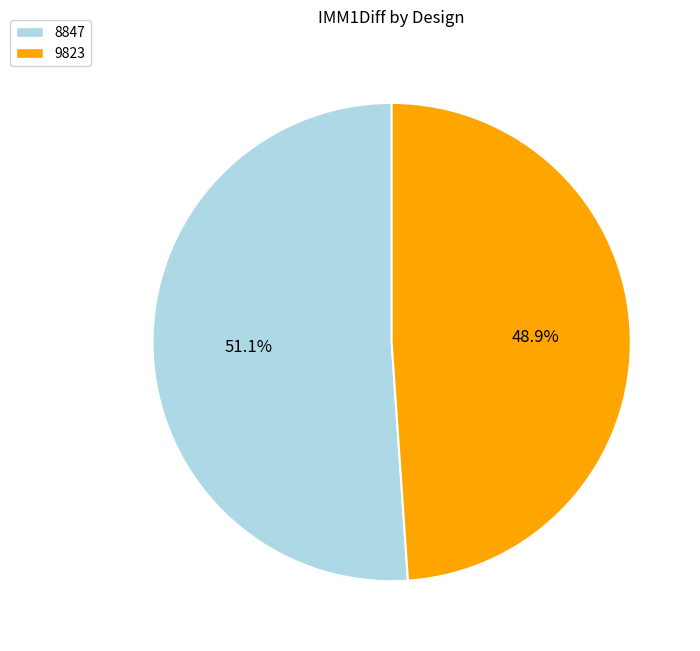

How many segments does this pie chart have?

2